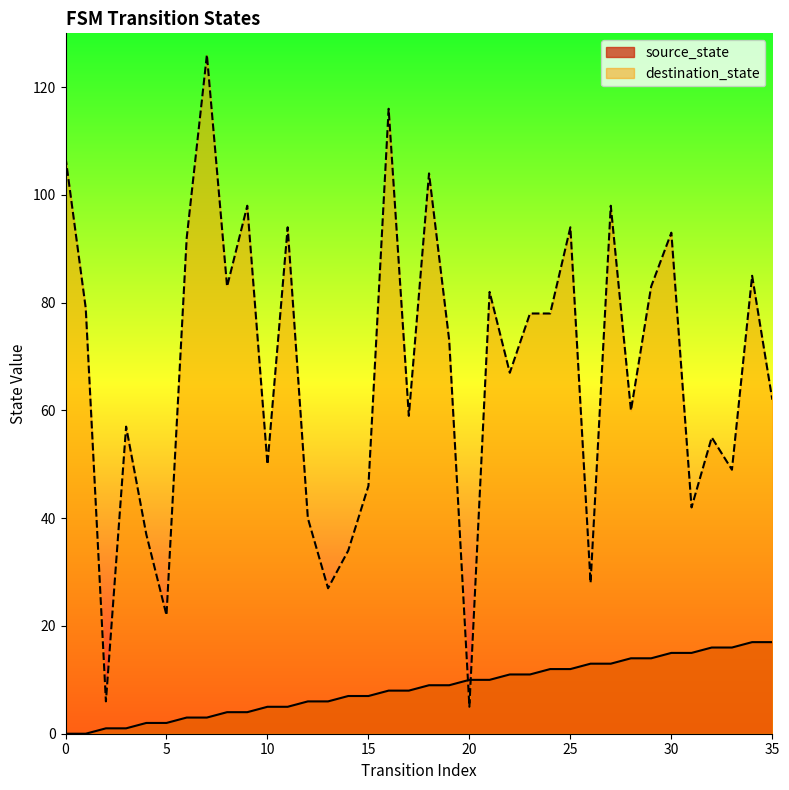

Which label corresponds to the largest value in the chart?

7